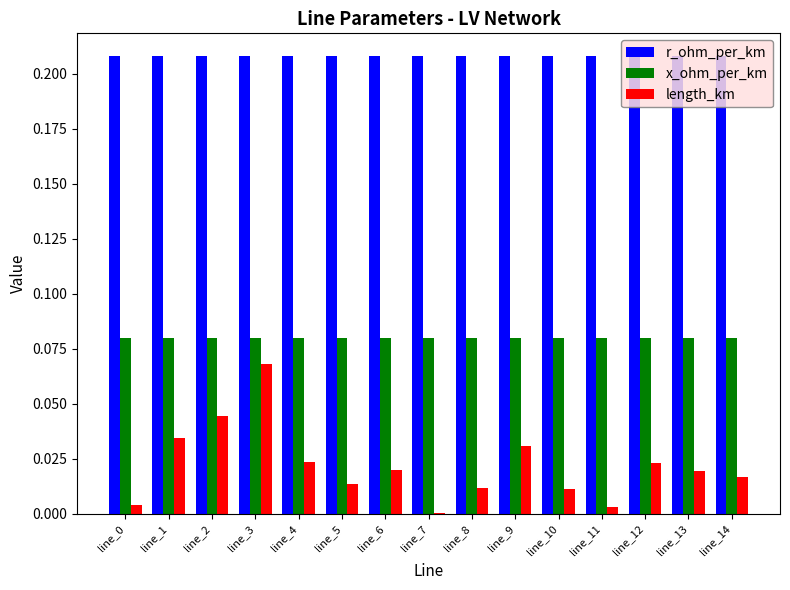

Which series has the largest total across all categories?

r_ohm_per_km